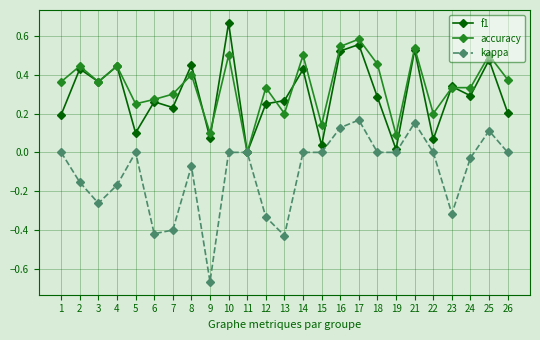

Which series has the largest total across all categories?

accuracy